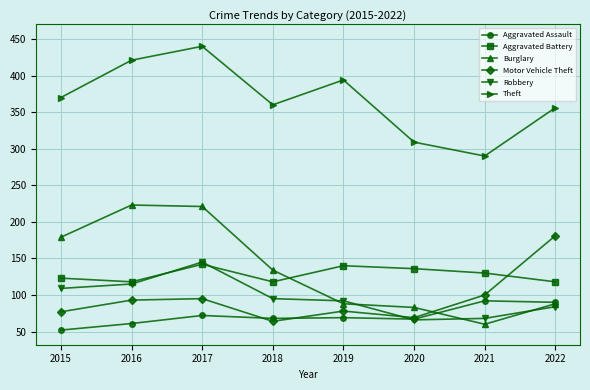

At how many categories does at least one series exceed 193?

8